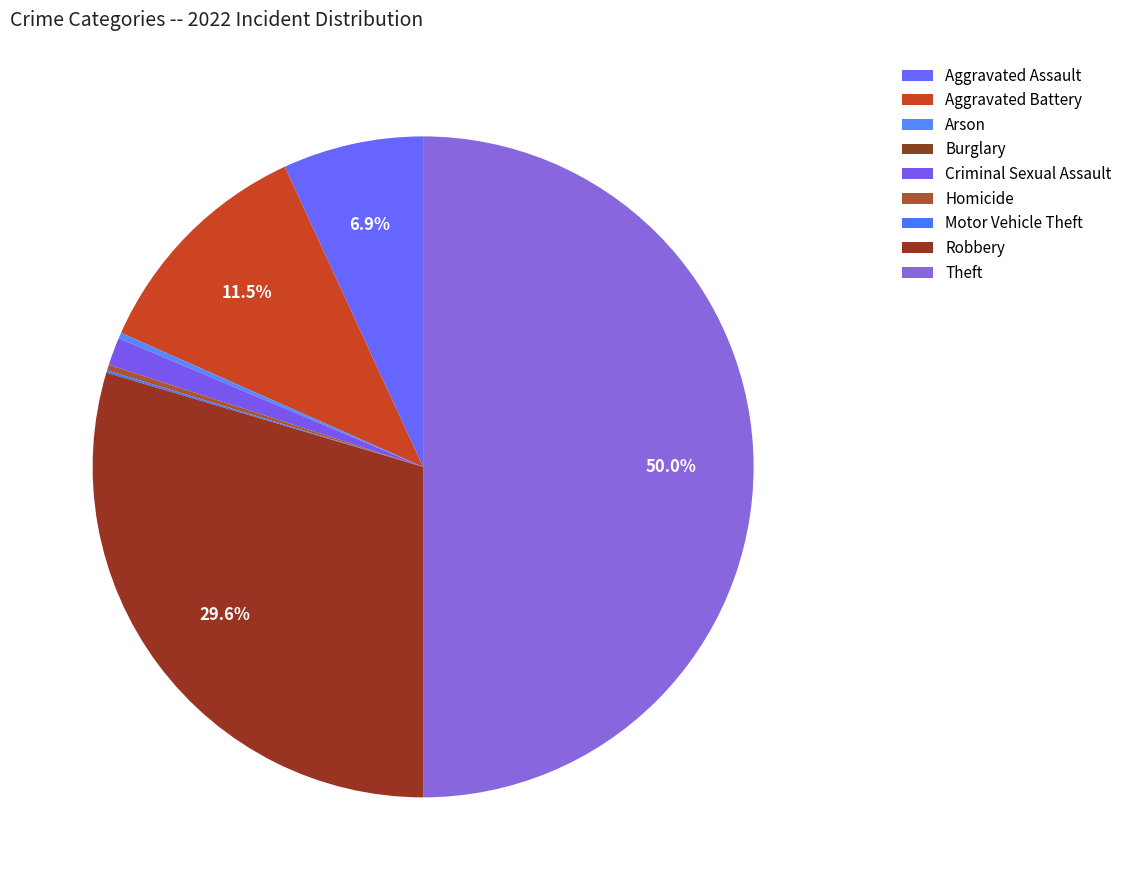

Is Motor Vehicle Theft the majority of the pie?

No